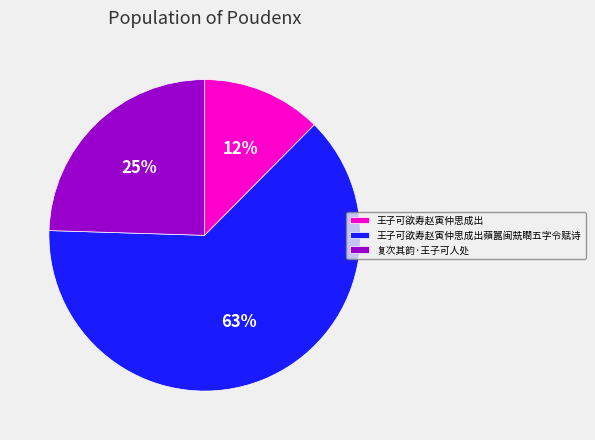

True or false: 复次其韵·王子可人处 accounts for 25% of the total.

True